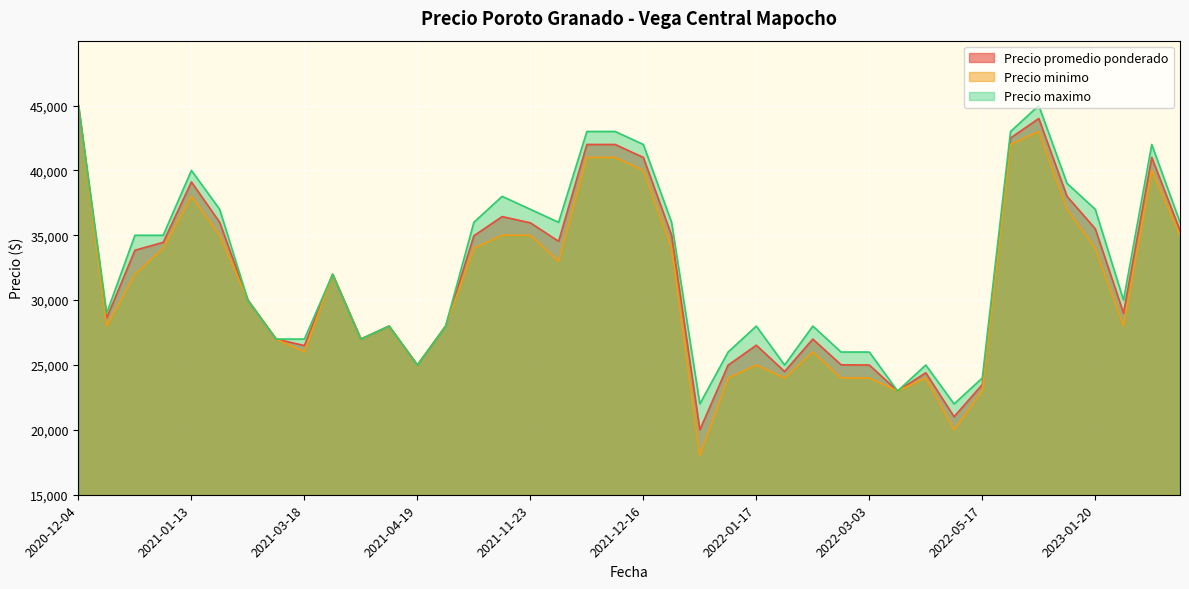

Which series changed the most between 2021-04-19 and 2022-01-17?

Precio maximo